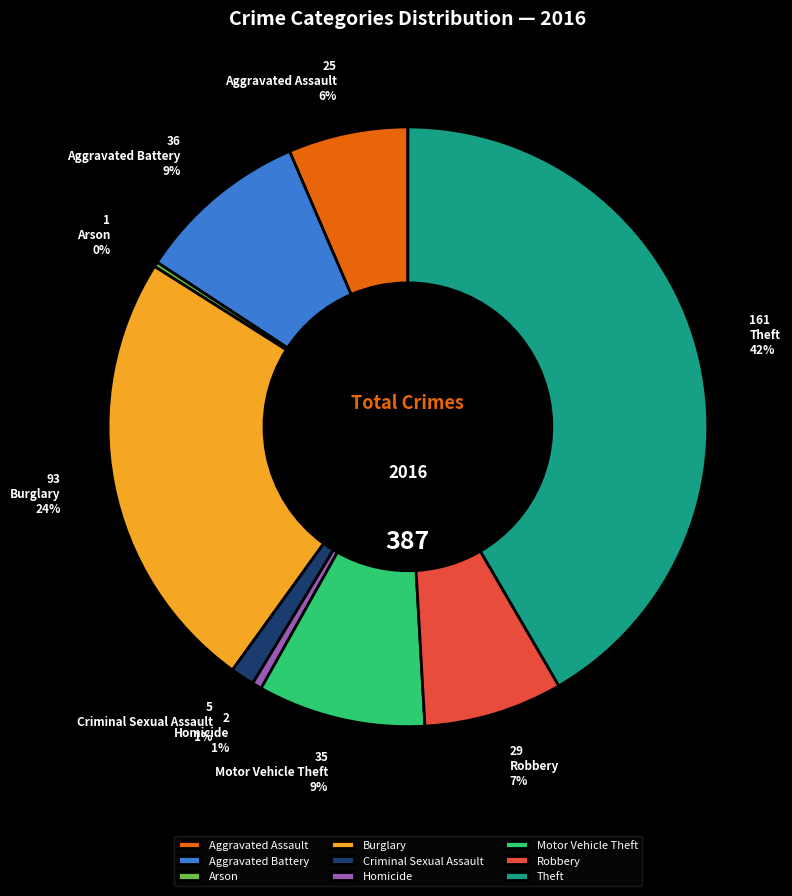

Does any single category account for the majority?

No